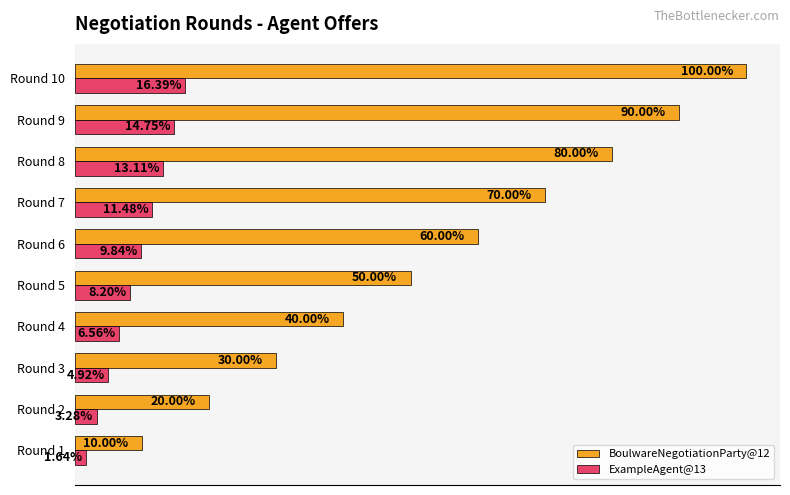

What are all the series names shown in the legend?

BoulwareNegotiationParty@12, ExampleAgent@13